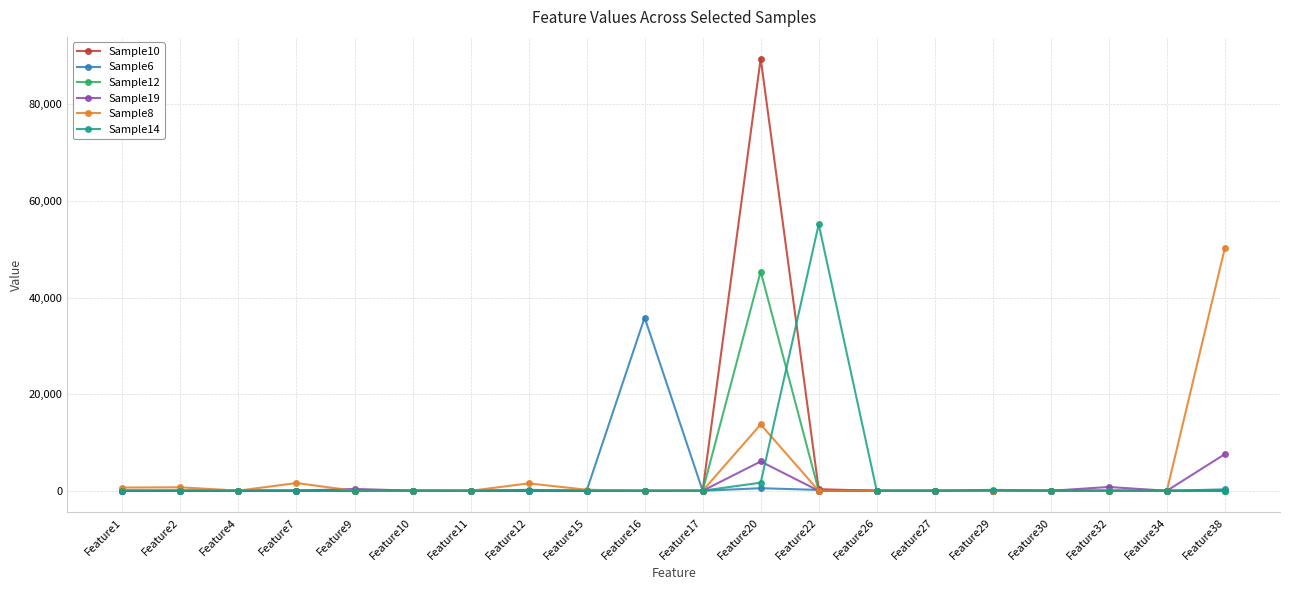

True or false: Sample6 has a value of 11758 at Feature2.

False